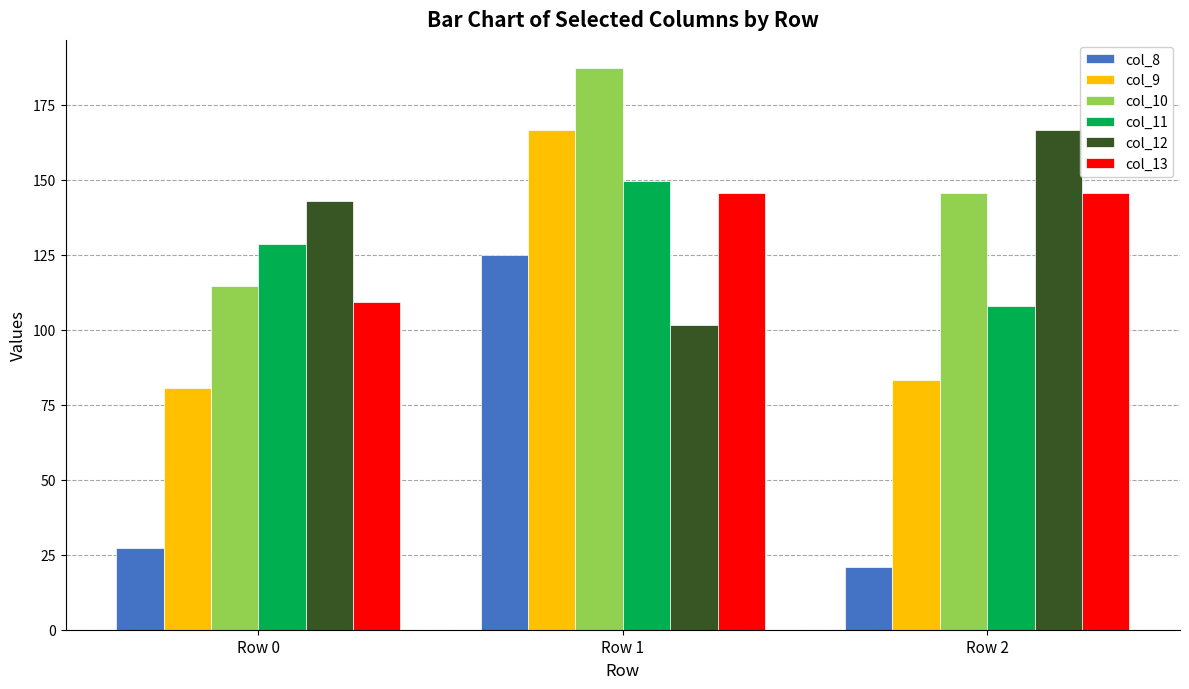

How many groups of bars are there?

3